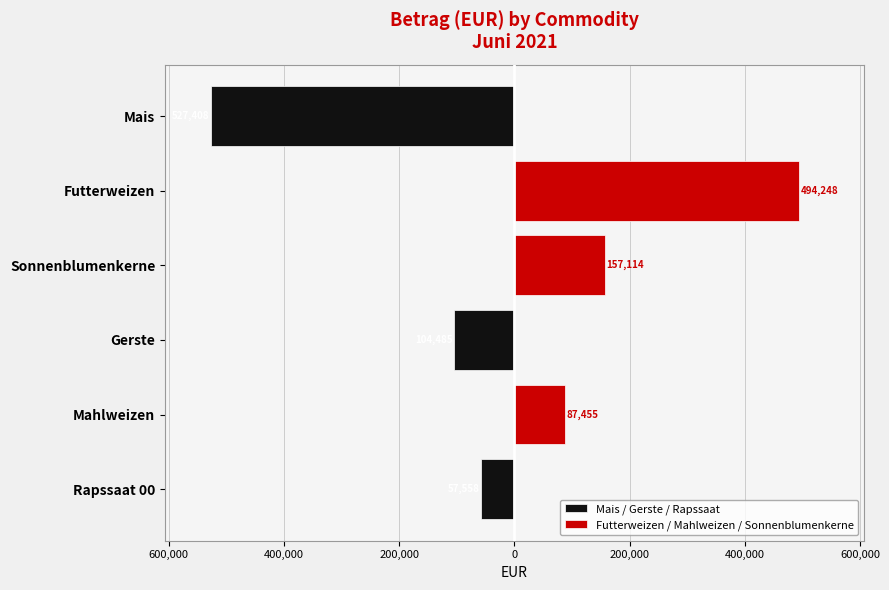

Rank the series at Gerste from highest to lowest value.

Futterweizen / Mahlweizen / Sonnenblumenkerne, Mais / Gerste / Rapssaat